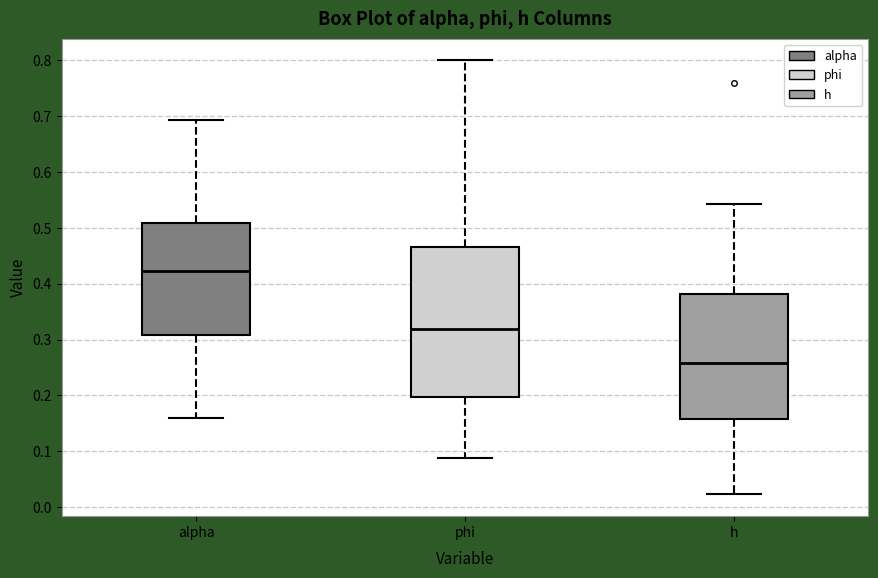

Reading left to right, transcribe this box plot: for each box, give where its median line is, the range the box spans, and where its two whiskers end, as read against the y-axis. The values are not printed on the chart, so give them approximately, as read against the axis.

alpha: median 0.42, box 0.31 to 0.51, whiskers 0.16 to 0.69
phi: median 0.32, box 0.20 to 0.47, whiskers 0.09 to 0.80
h: median 0.26, box 0.16 to 0.38, whiskers 0.02 to 0.54